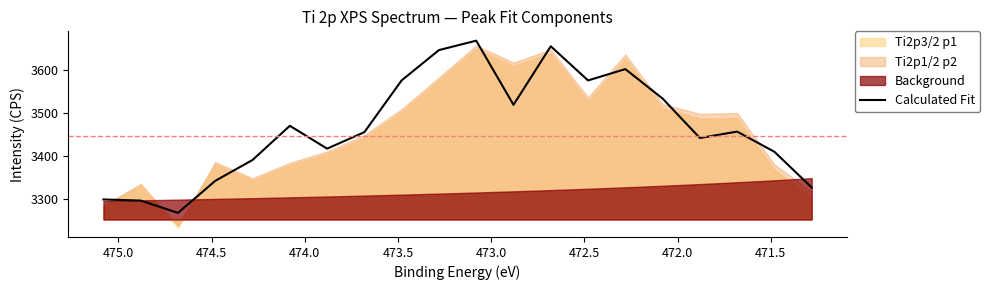

True or false: there are more than 2 points higher than both neighbors.

True